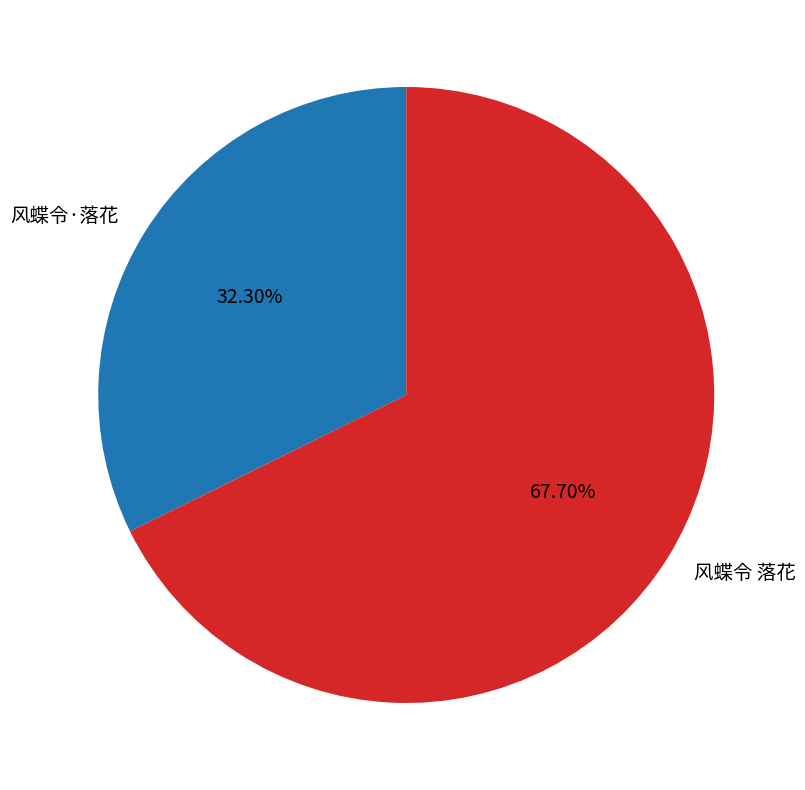

To the nearest percent, what percentage of the pie is 风蝶令·落花?

32%